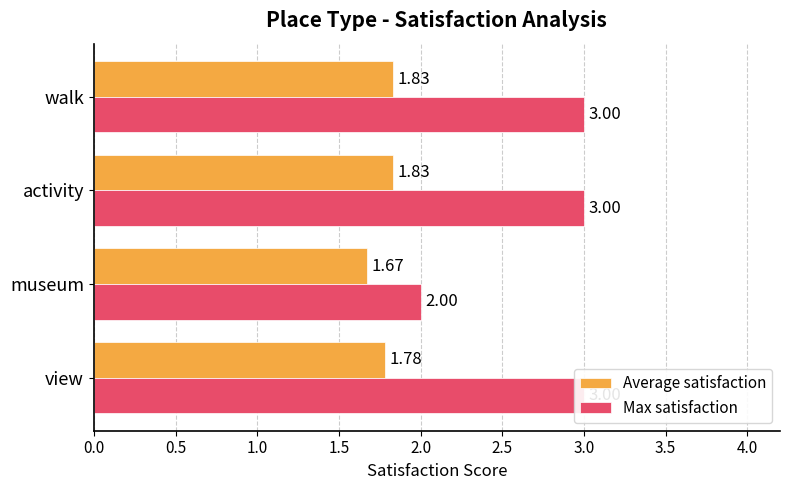

How many Max satisfaction values are between 3 and 4?

3